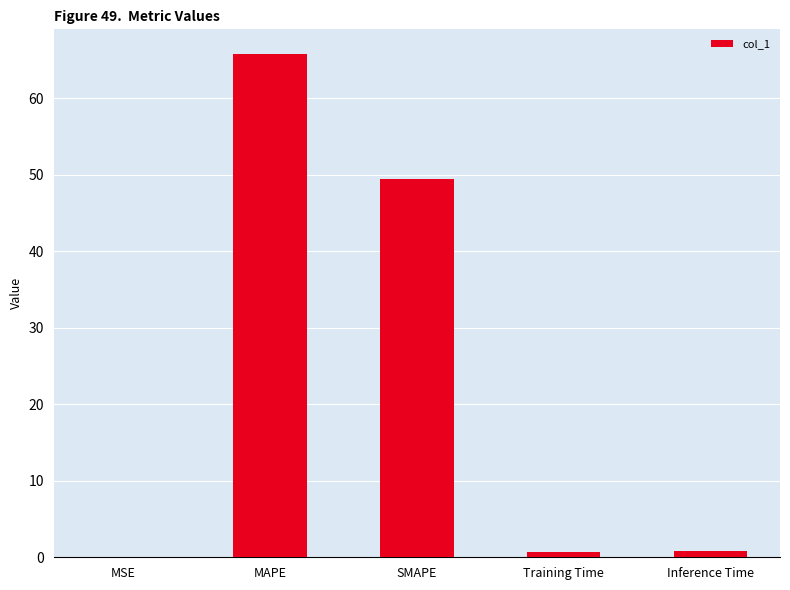

At which label is the value closest to 32?

SMAPE